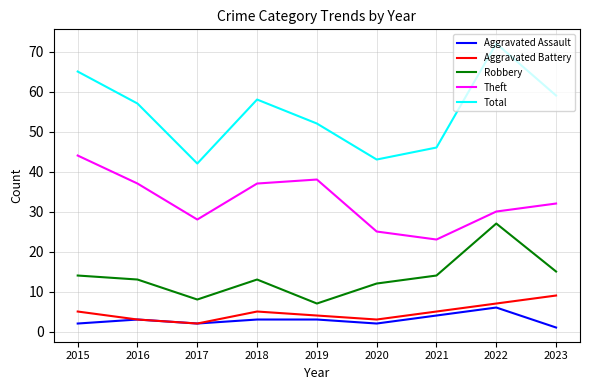

True or false: Theft and Total cross at least once.

False